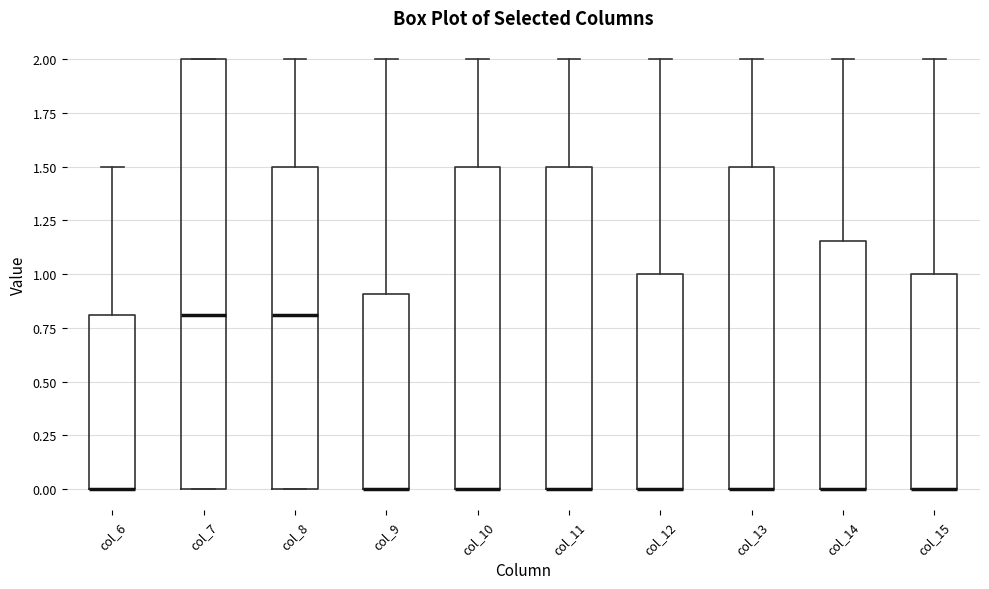

Which box is the tallest, from its lower edge to its upper edge?

col_7